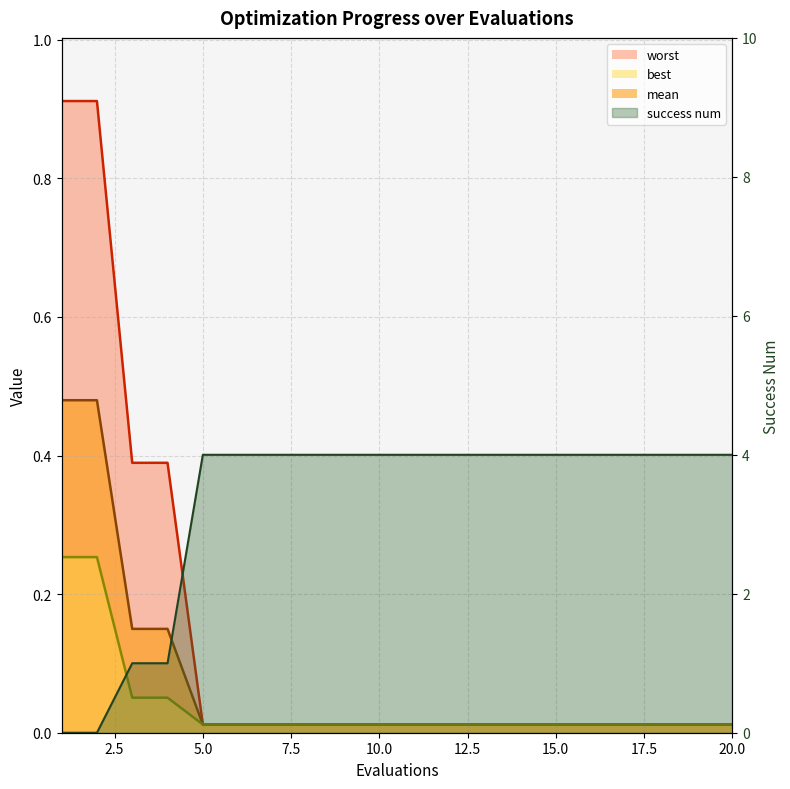

At how many categories does at least one series exceed 3?

16